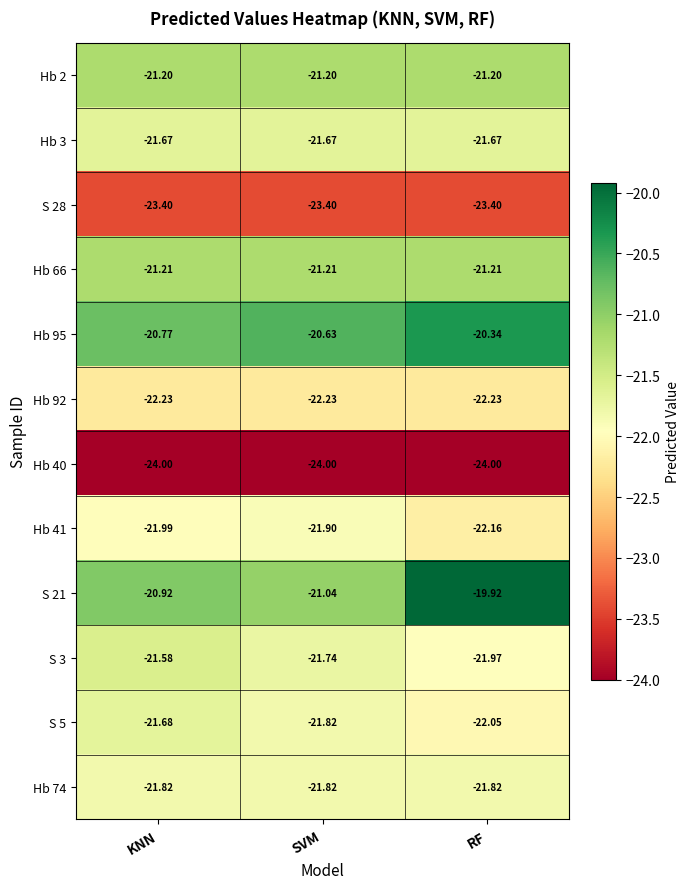

Which category has the highest value across all series?

RF